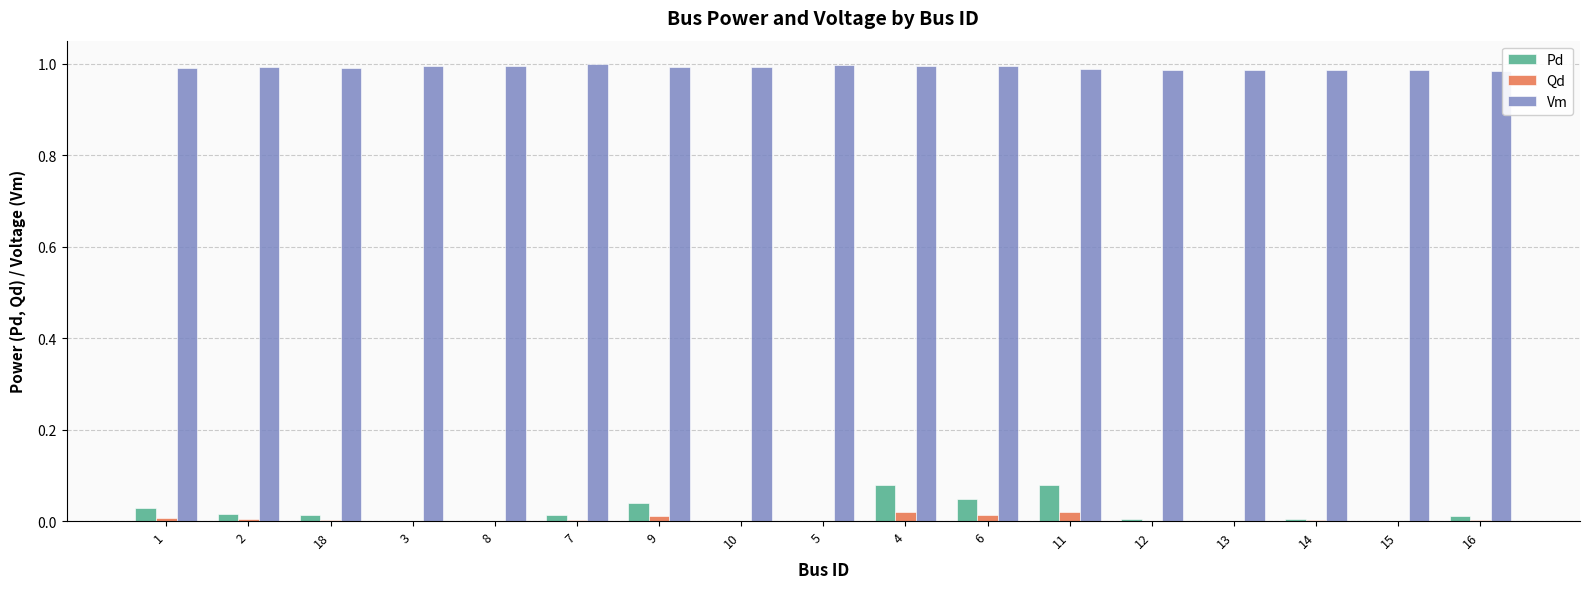

Are the bars grouped side by side (vs. stacked)?

Yes